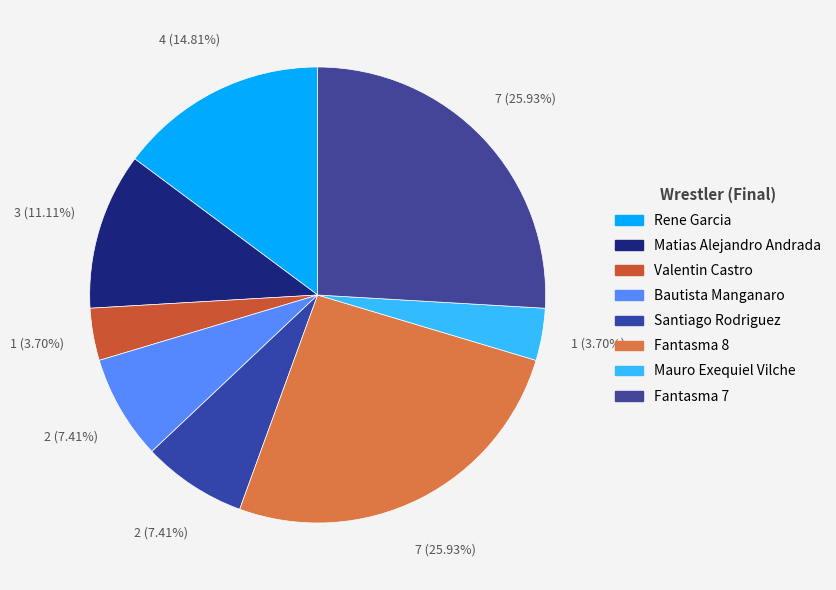

What is the change in value from Matias Alejandro Andrada to Santiago Rodriguez?

-1